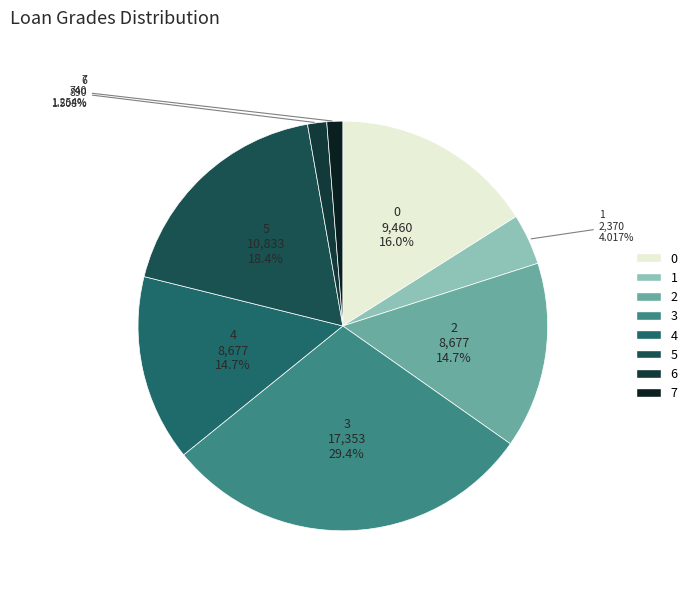

Which category has the biggest portion of the pie?

3